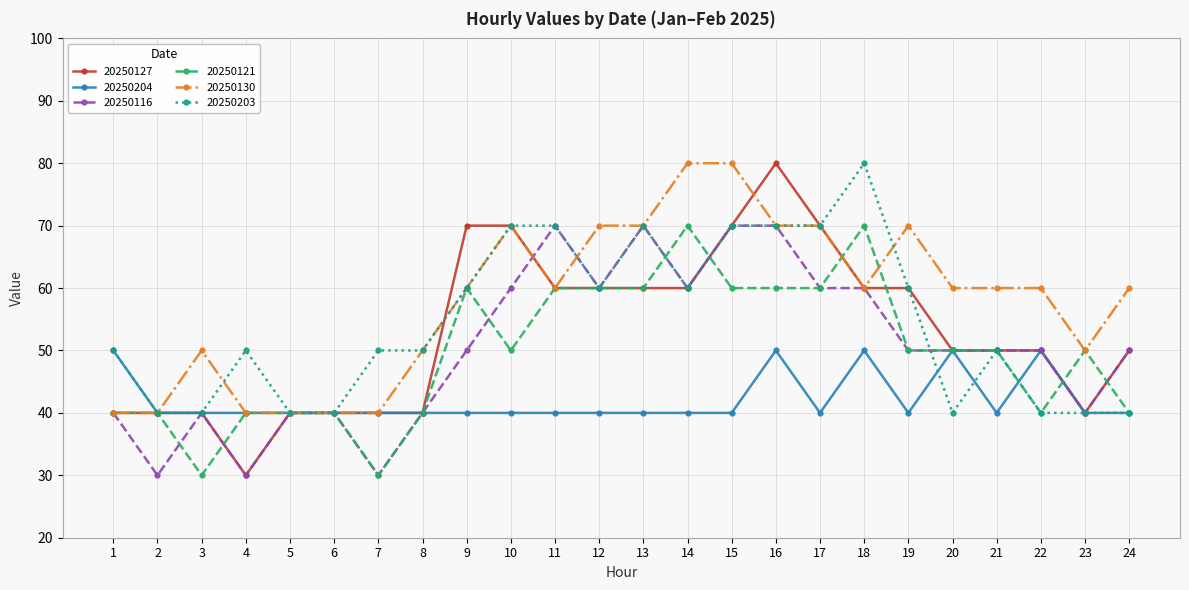

What is the maximum value for 20250121?

70